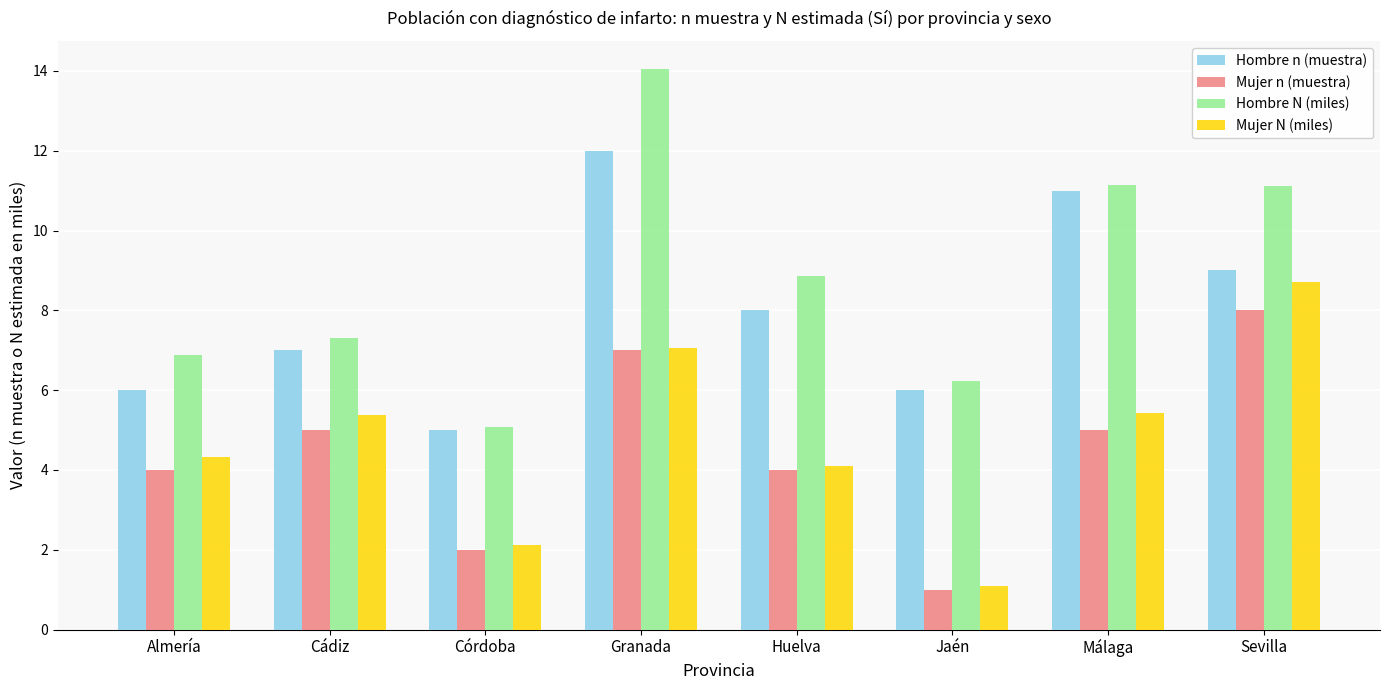

The value of Hombre n (muestra) at Huelva is 8.0. True or false?

True